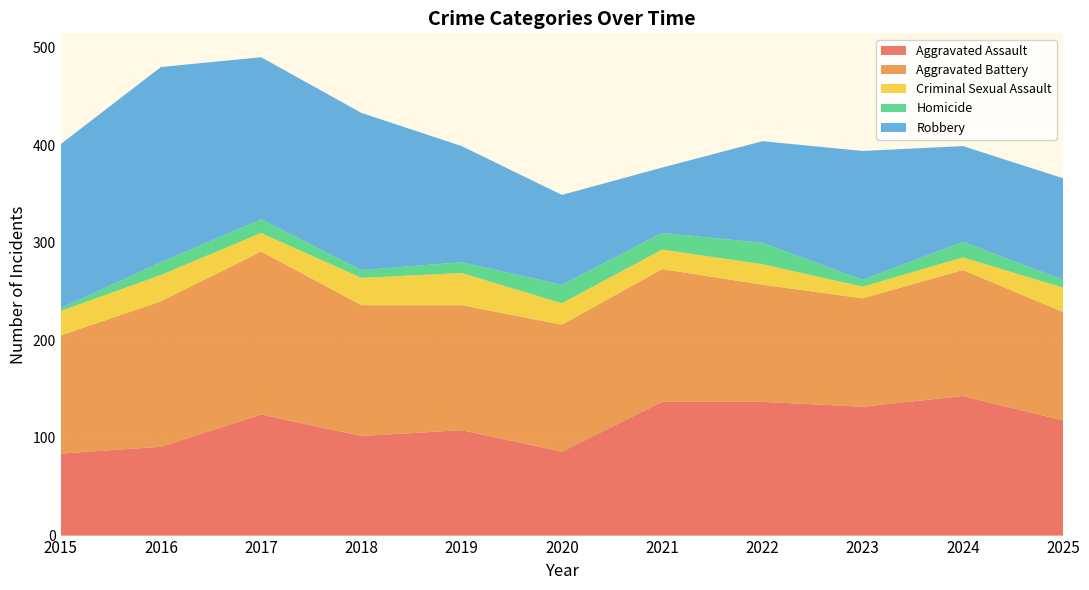

Reading right to left, what are all the values shown in this chart?

Aggravated Assault: 118	143	132	137	137	86	108	102	124	91	84
Aggravated Battery: 111	129	111	120	136	130	128	134	167	149	121
Criminal Sexual Assault: 25	13	12	21	20	22	33	28	19	27	25
Homicide: 8	16	7	22	17	19	11	8	14	13	3
Robbery: 104	98	132	104	67	92	119	161	166	200	168